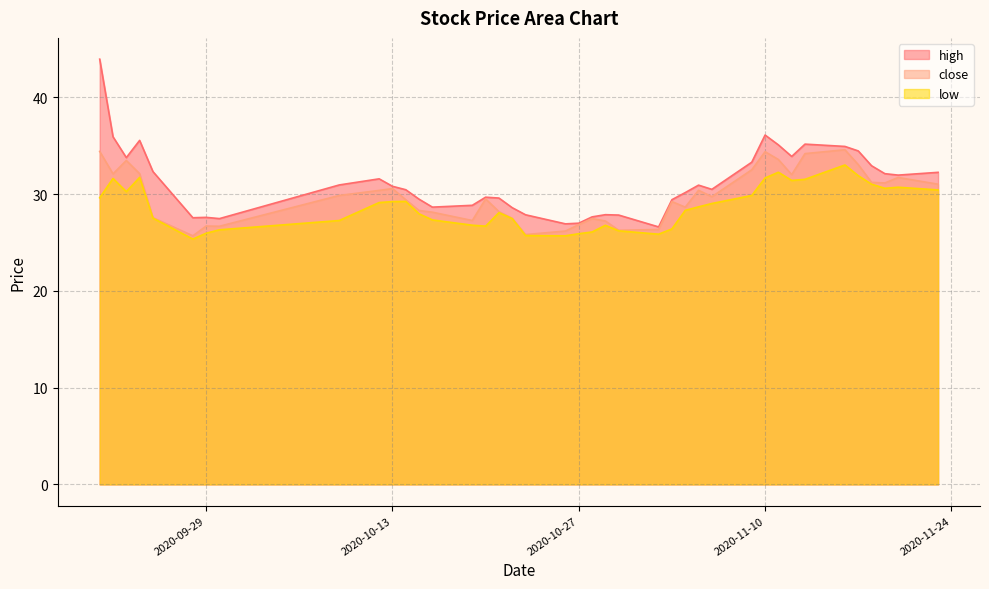

What is the approximate value of high at 2020-09-23?

33.8